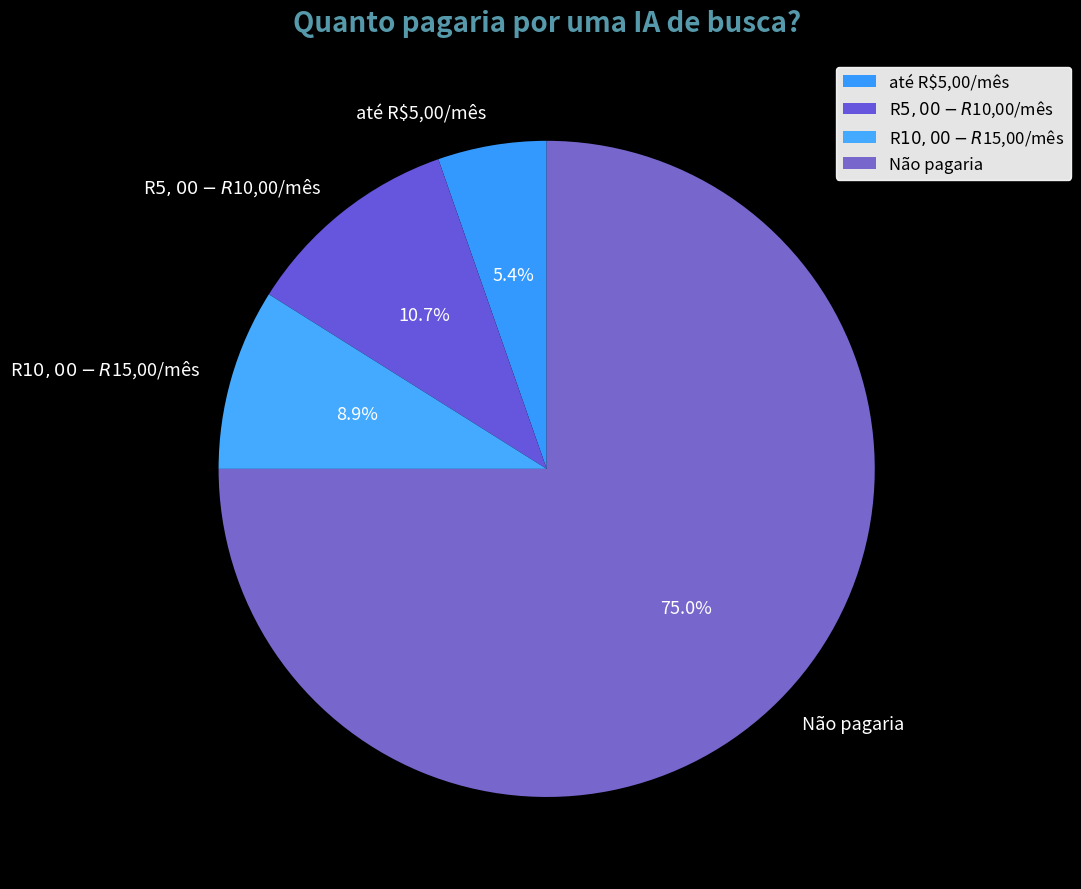

Which category accounts for the majority?

Não pagaria